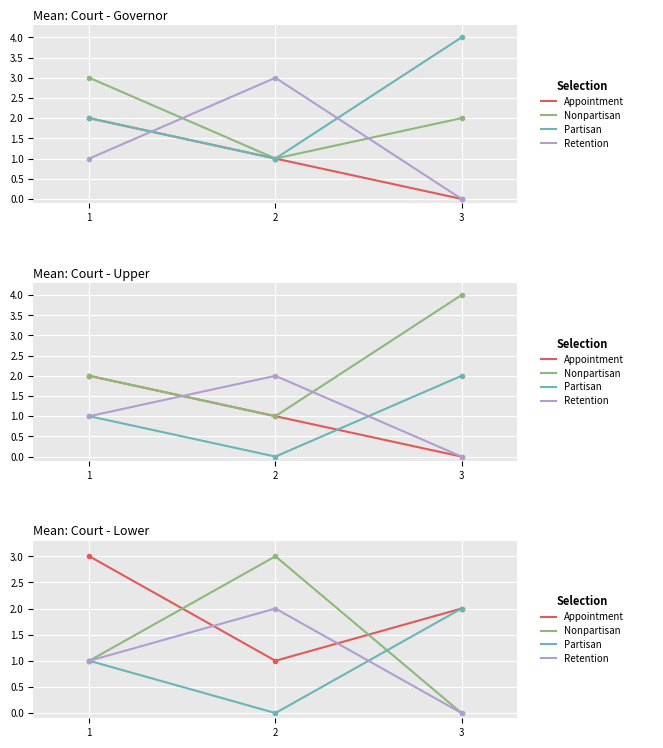

Which has a higher value, 3 or 1?

1